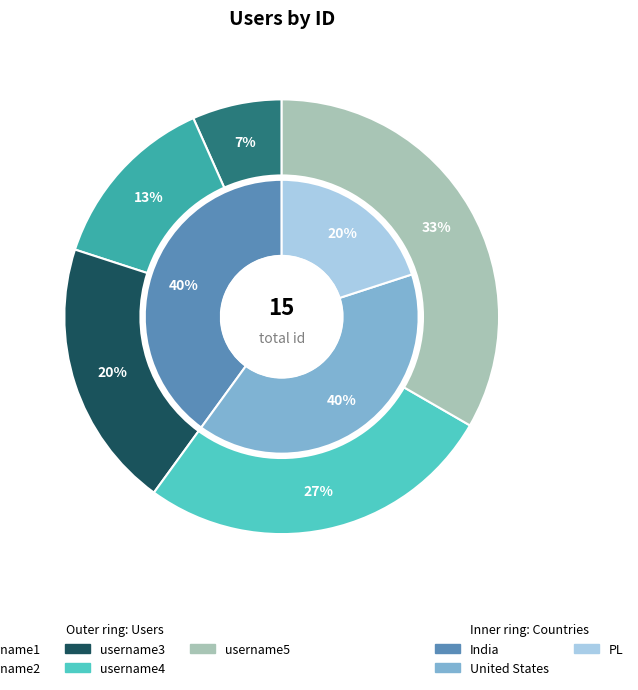

Rank the categories by value from lowest to highest.

username1, username2, username3, username4, username5